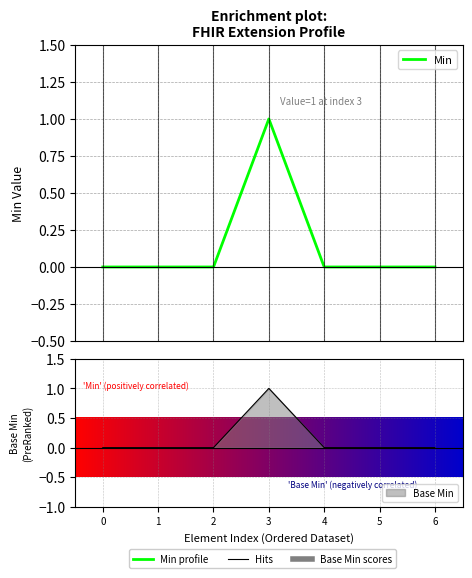

Reading left to right, list all the values displayed in this chart.

0=0	1=0	2=0	3=1	4=0	5=0	6=0